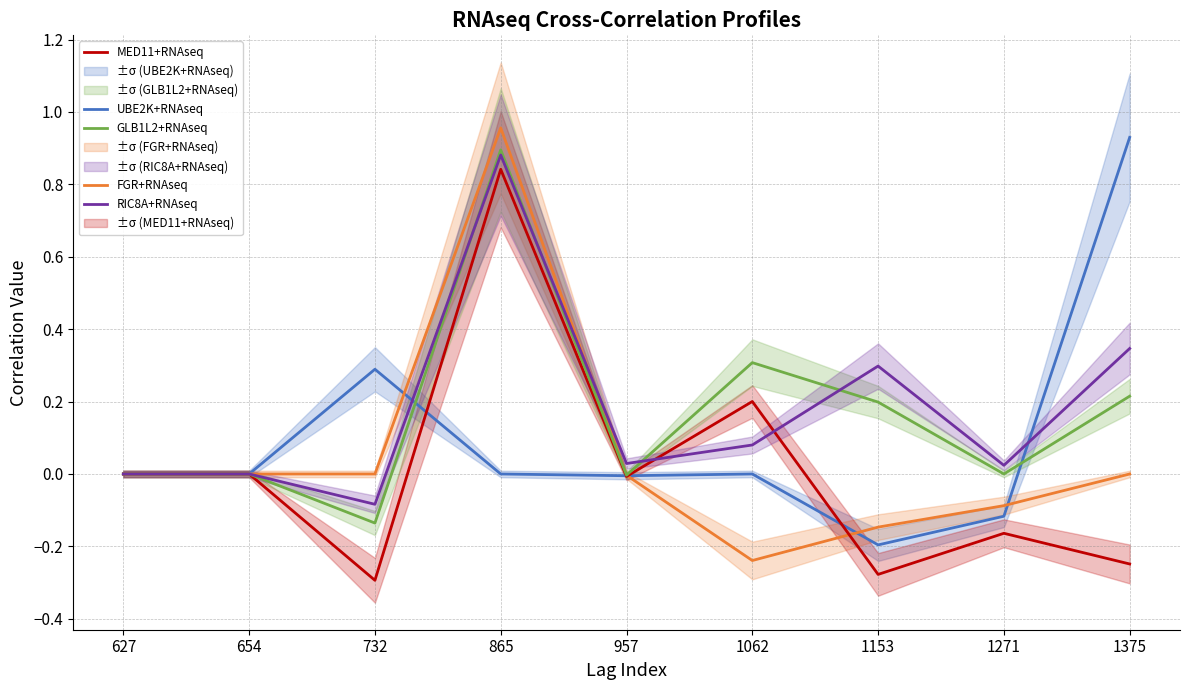

What is the difference between the highest and lowest values at 1375?

1.2